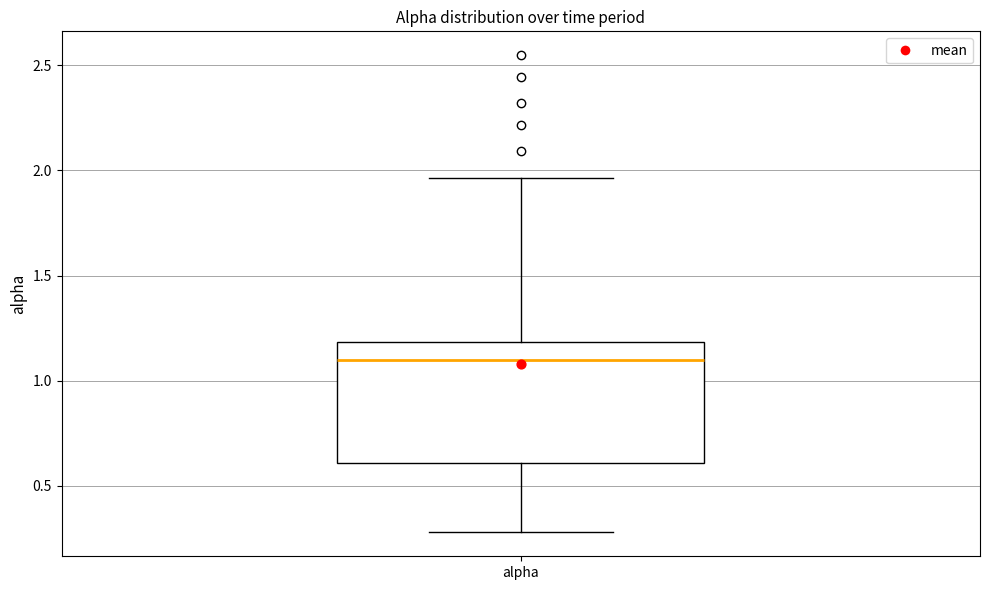

Transcribe this box plot: give where the median line is, the range the box spans, and where the two whiskers end, as read against the y-axis. The values are not printed on the chart, so give them approximately, as read against the axis.

median 1.10, box 0.60 to 1.20, whiskers 0.30 to 1.95